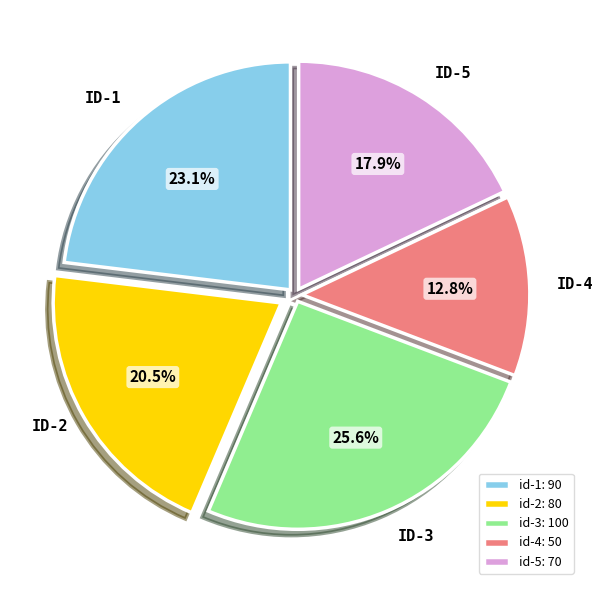

To the nearest percent, what is the combined percentage of id-2 and id-4?

33%